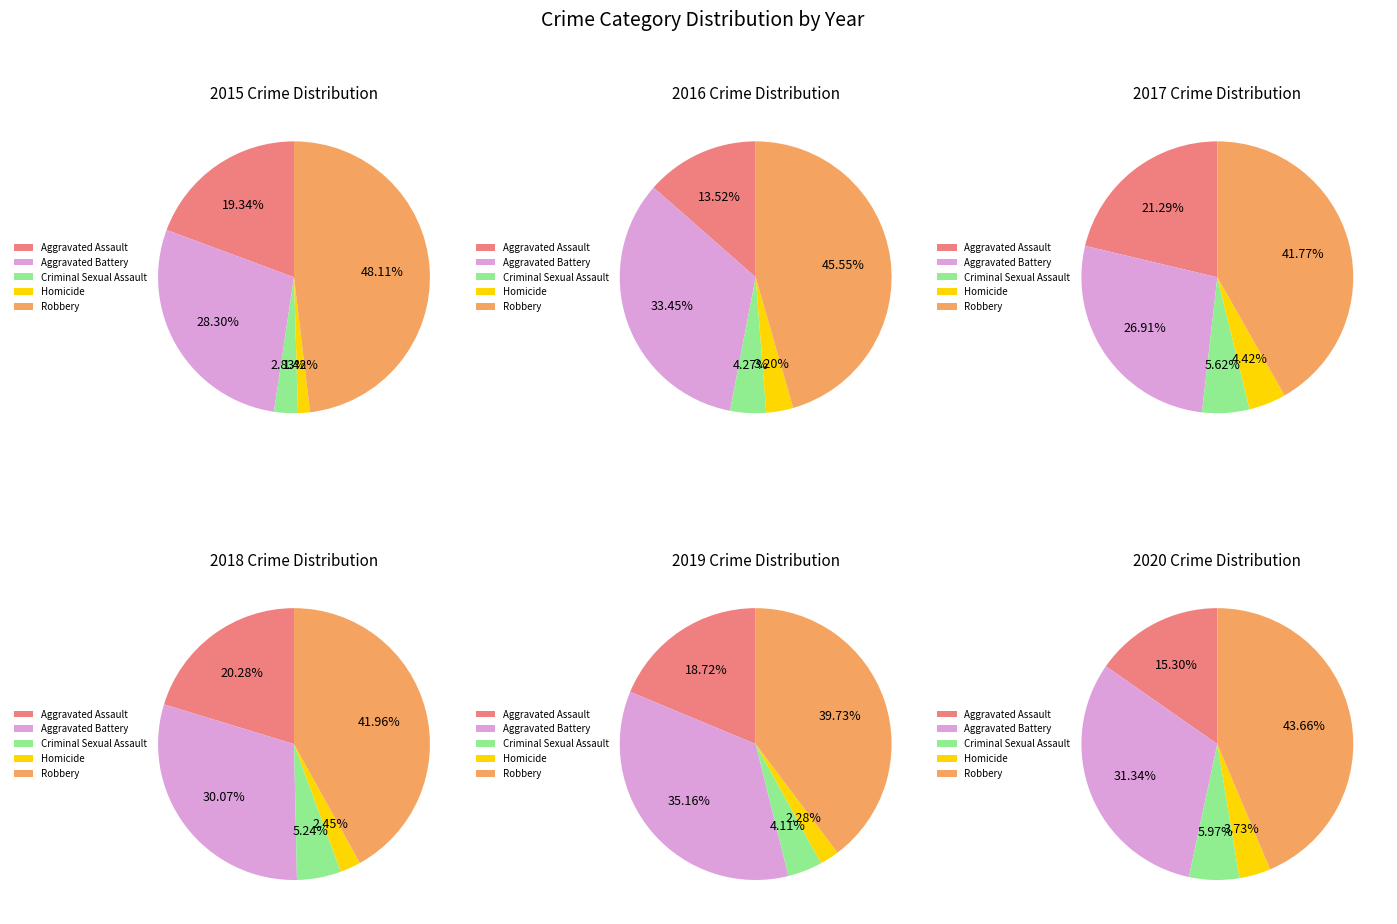

Do Aggravated Battery and Robbery together represent more than half of the pie?

Yes